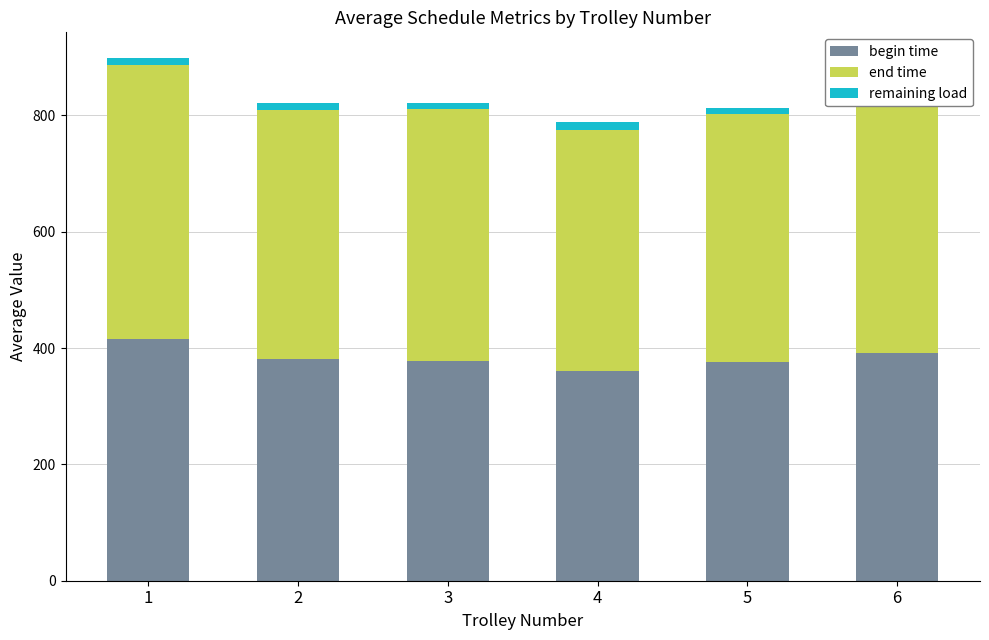

What is the difference between the second highest and minimum values in the begin time series?

30.5